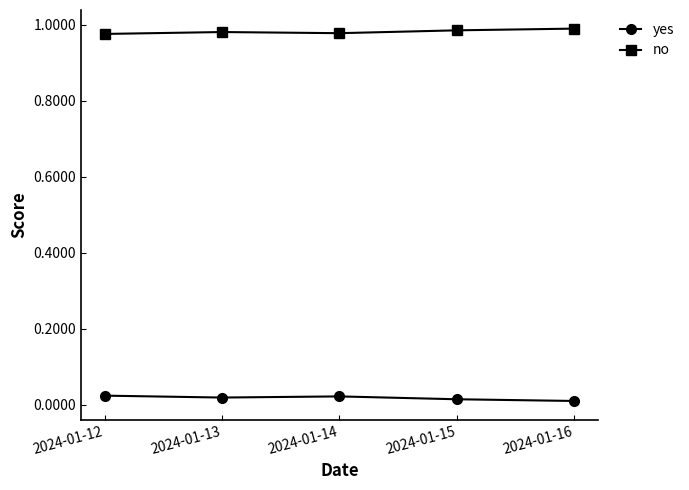

What is the sum of all no values?

4.9